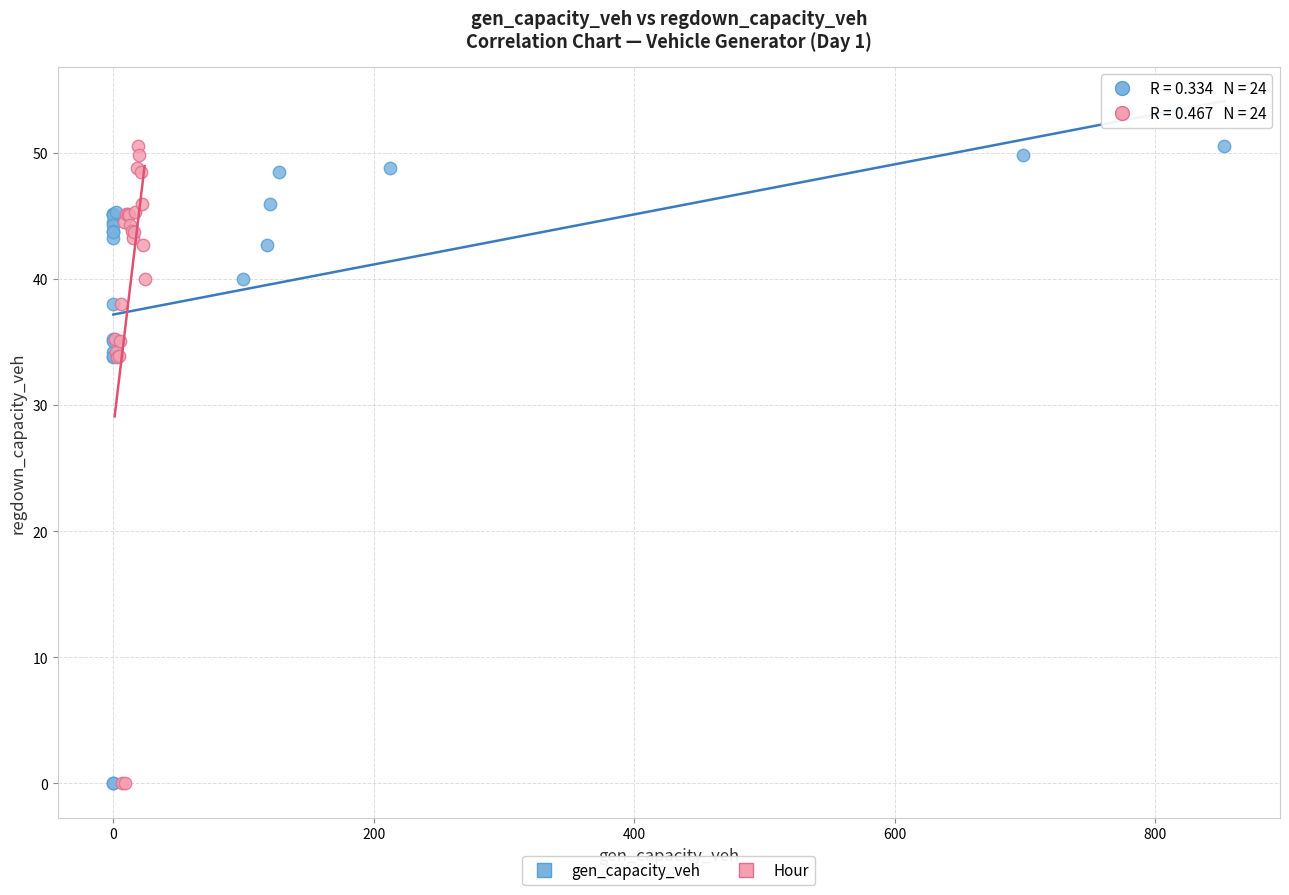

What are all the series names shown in the legend?

gen_capacity_veh, Hour